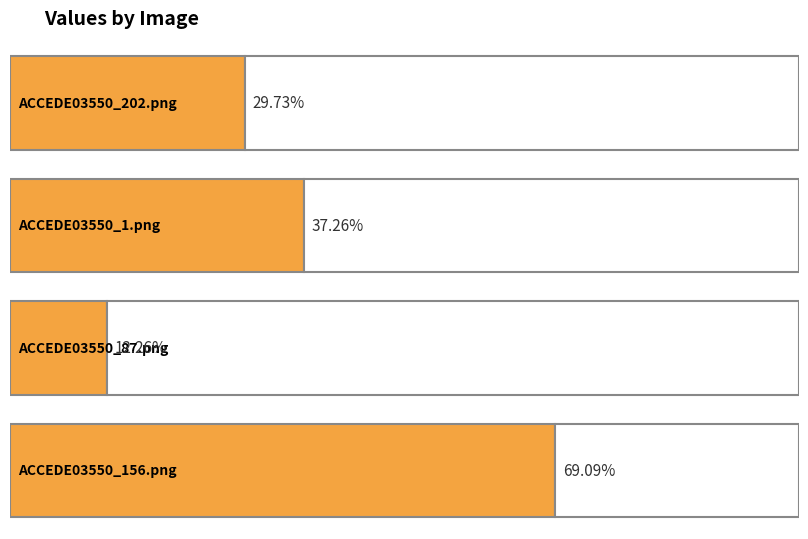

What is the smallest value displayed?

0.1